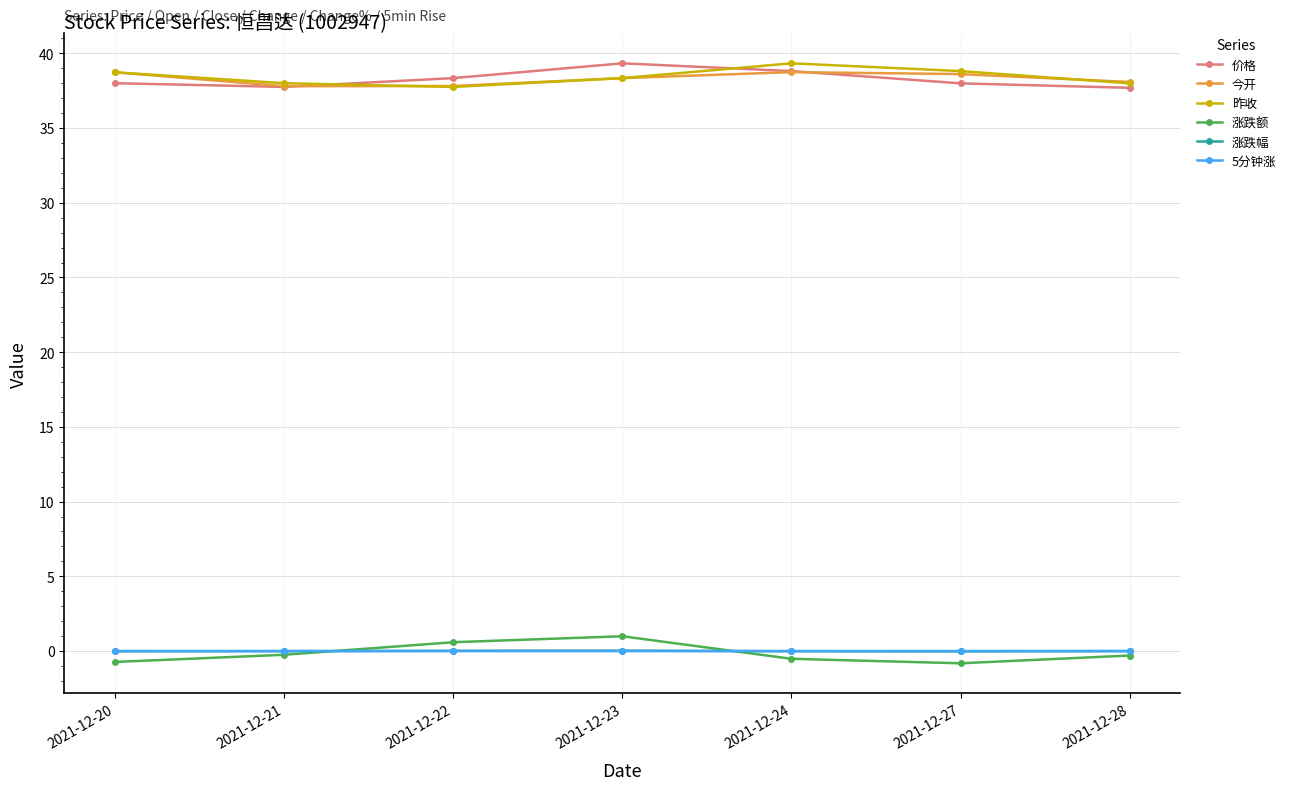

At how many categories does at least one series exceed 32?

7